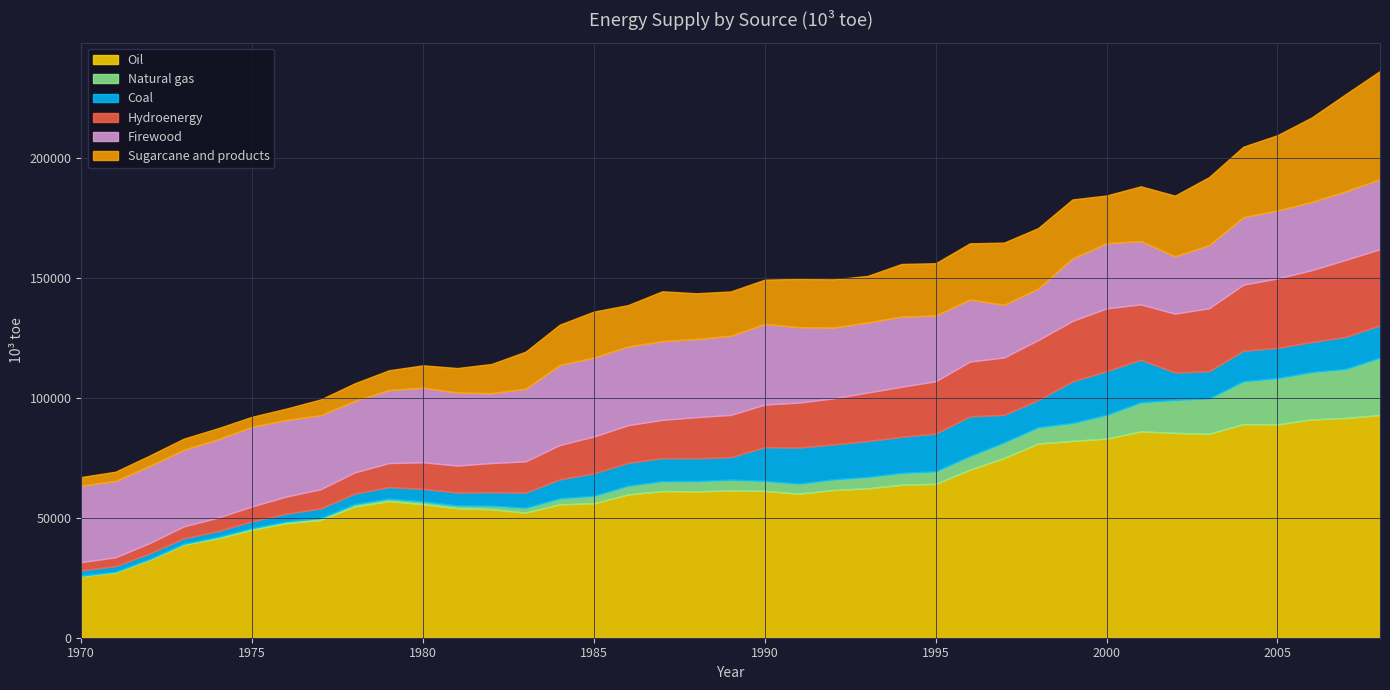

What is the sum of all Oil values?

2461938.8